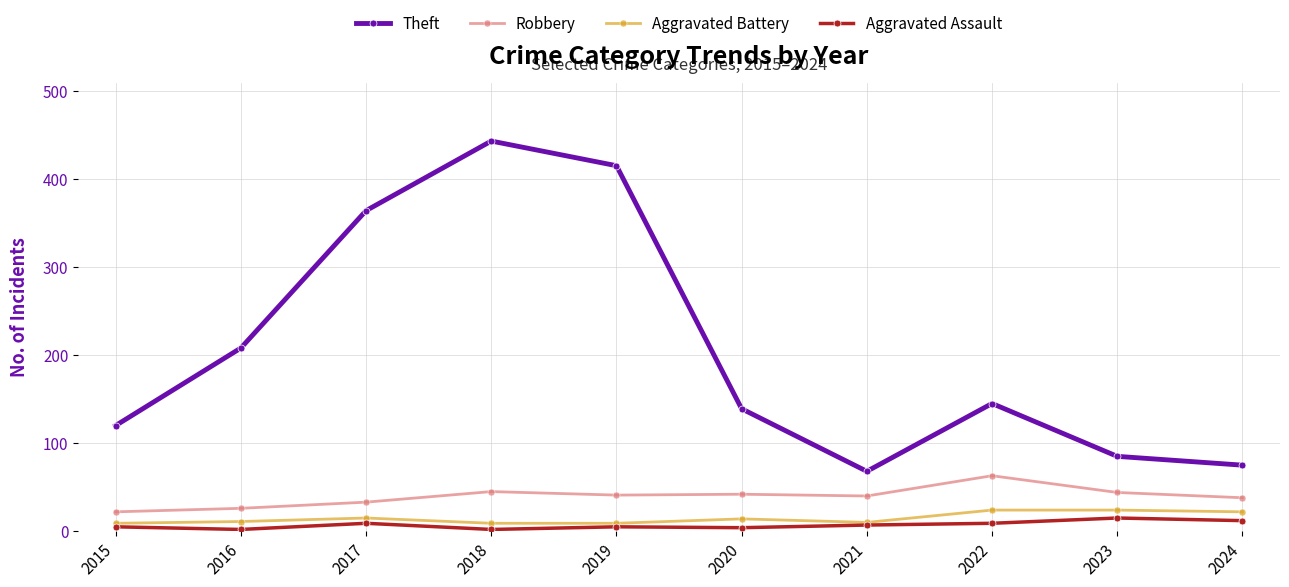

Which category has the highest value in the Robbery series?

2022